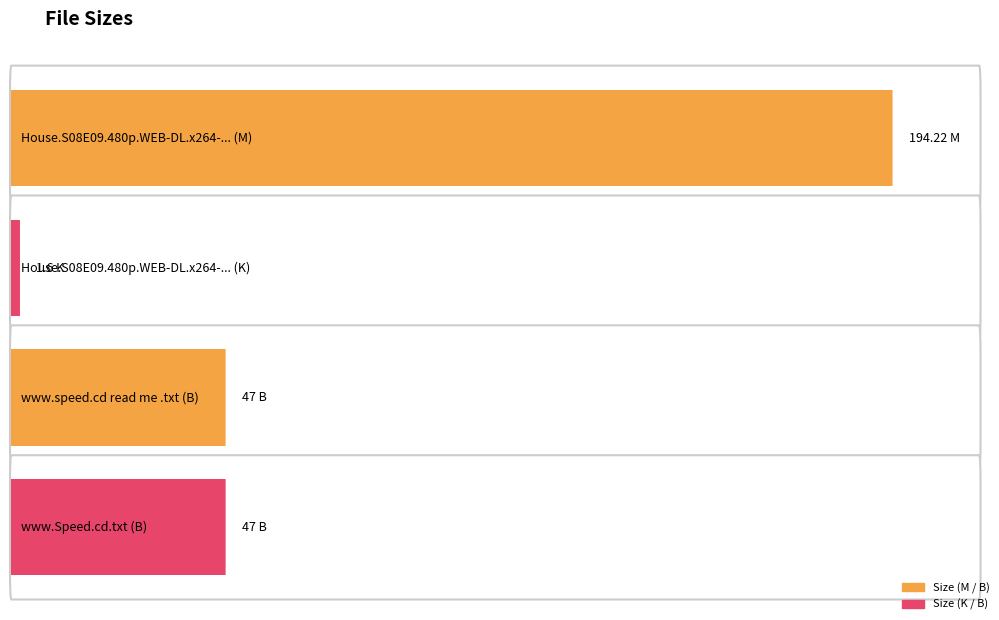

What is the sum of the values at www.Speed.cd.txt and www.speed.cd read me .txt?

94.0